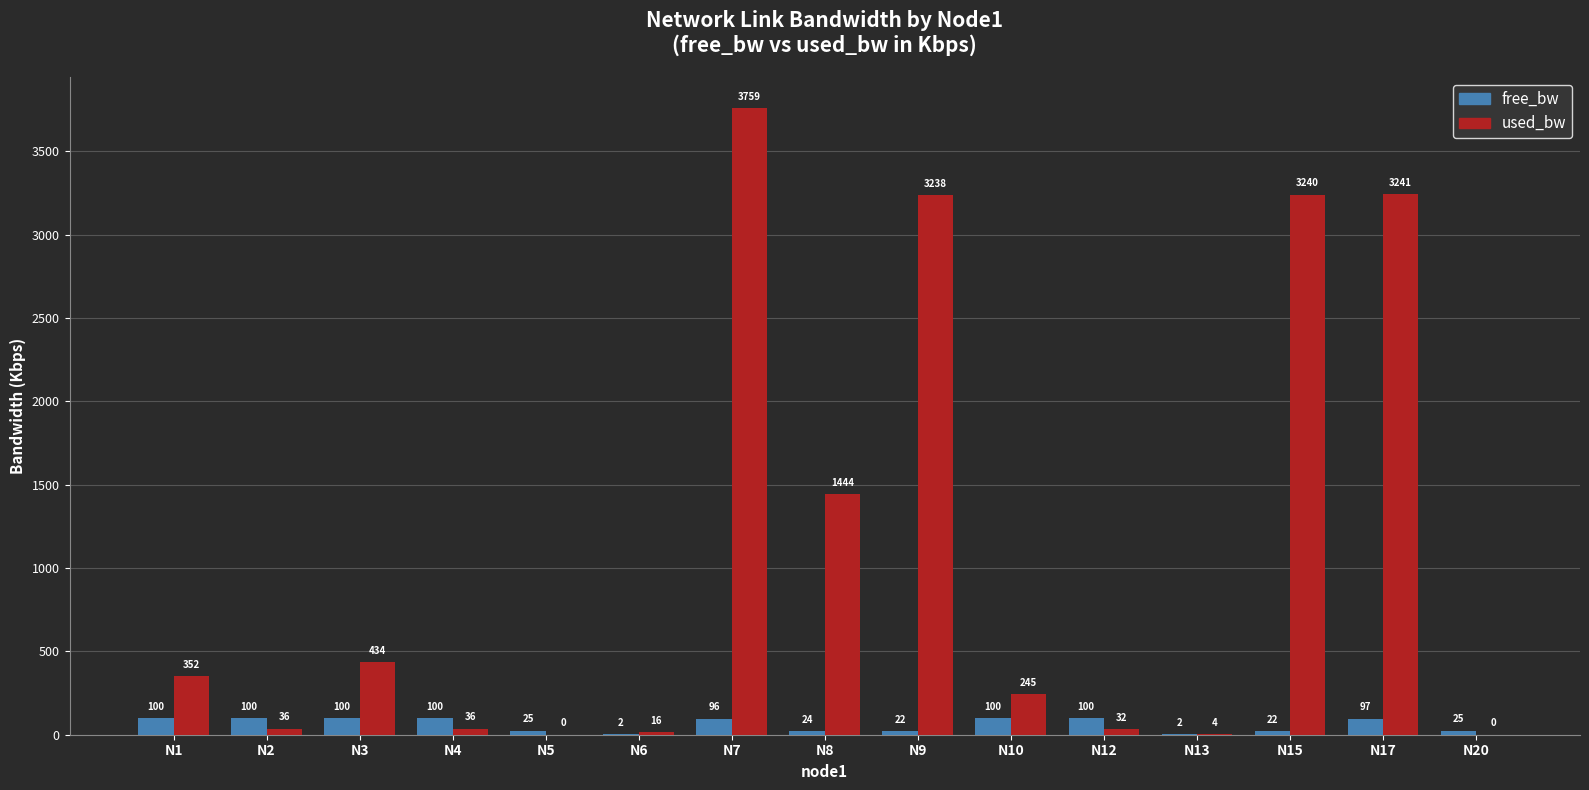

Which series has the largest total across all categories?

used_bw